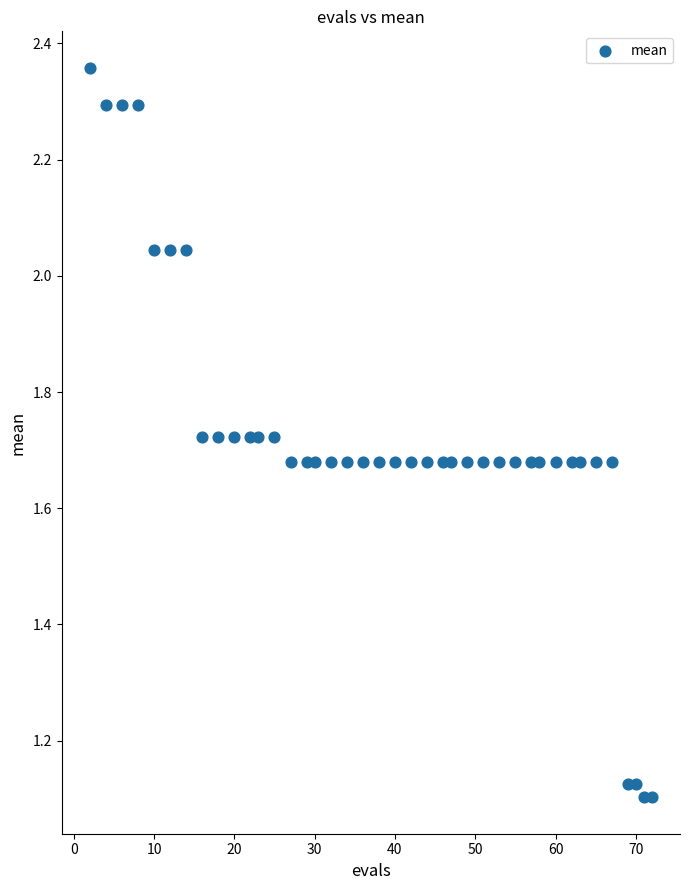

What is the range of X values (max minus min)?

70.0